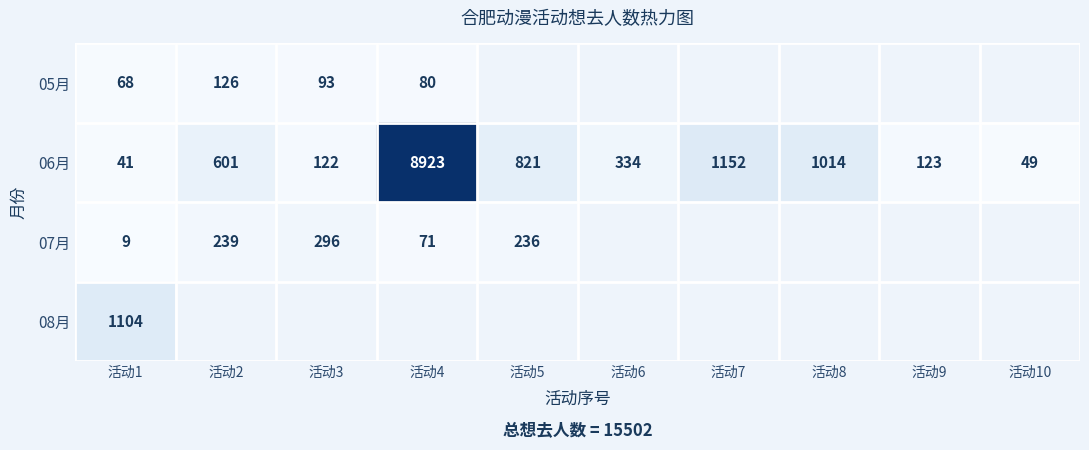

At which category does the chart reach its minimum across all series?

活动1